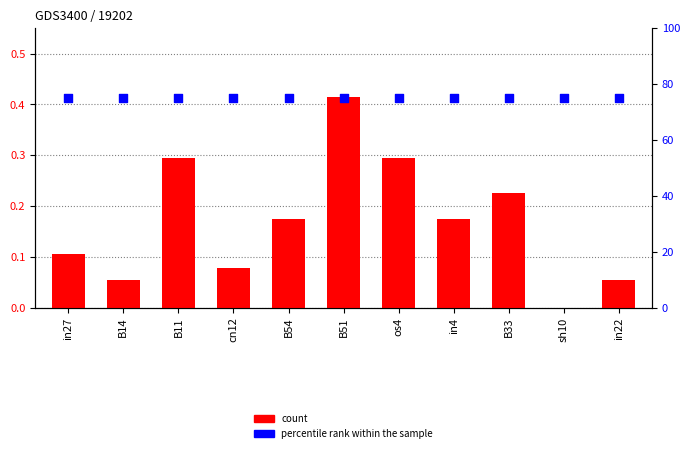

Is the value of job693_scenario3_1515 at B11 greater than the value of percentile rank within the sample at in22?

No